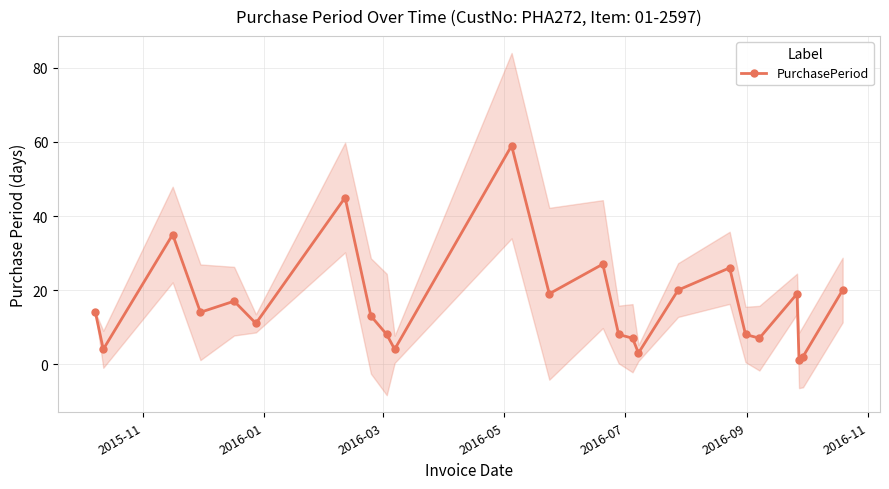

What is the smallest value displayed?

1